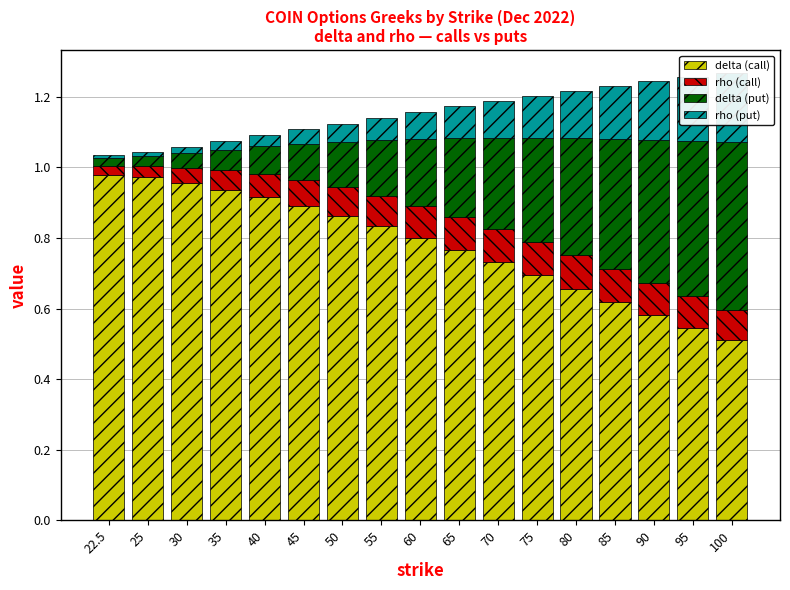

At which category is the sum across all series the highest?

100